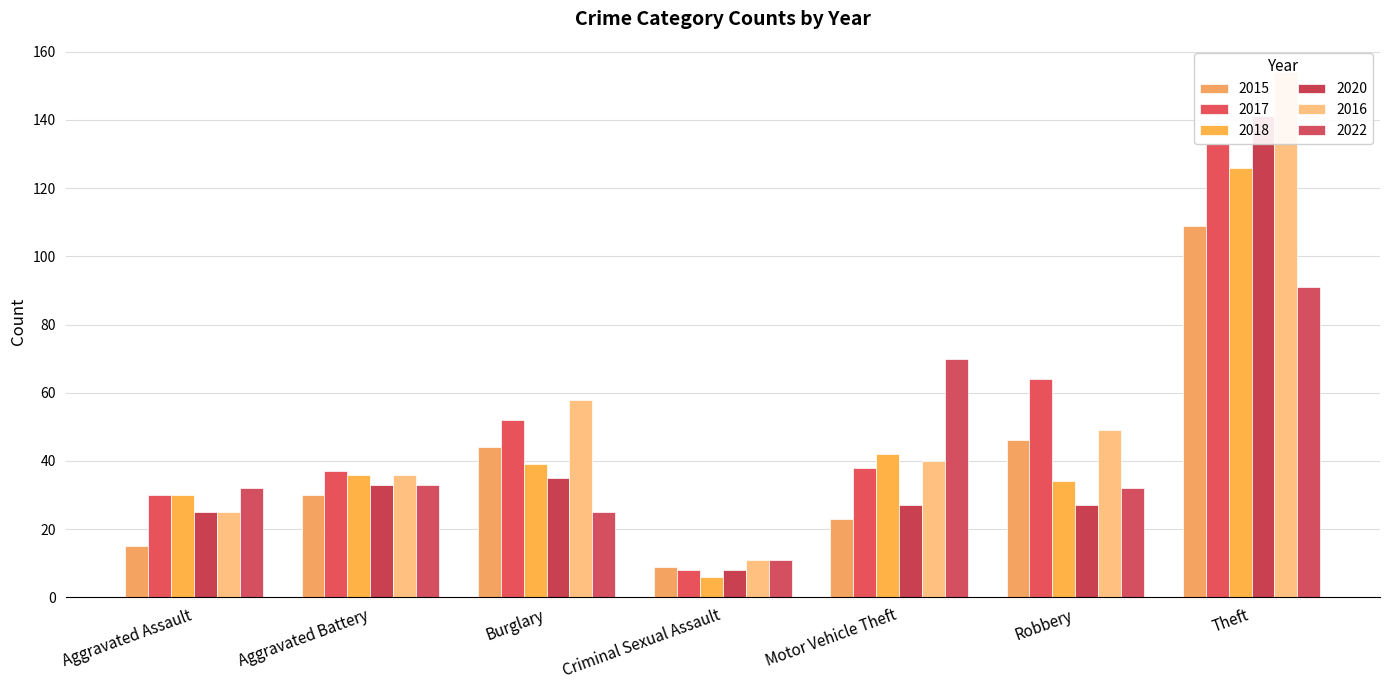

Which series has the largest total across all categories?

2016